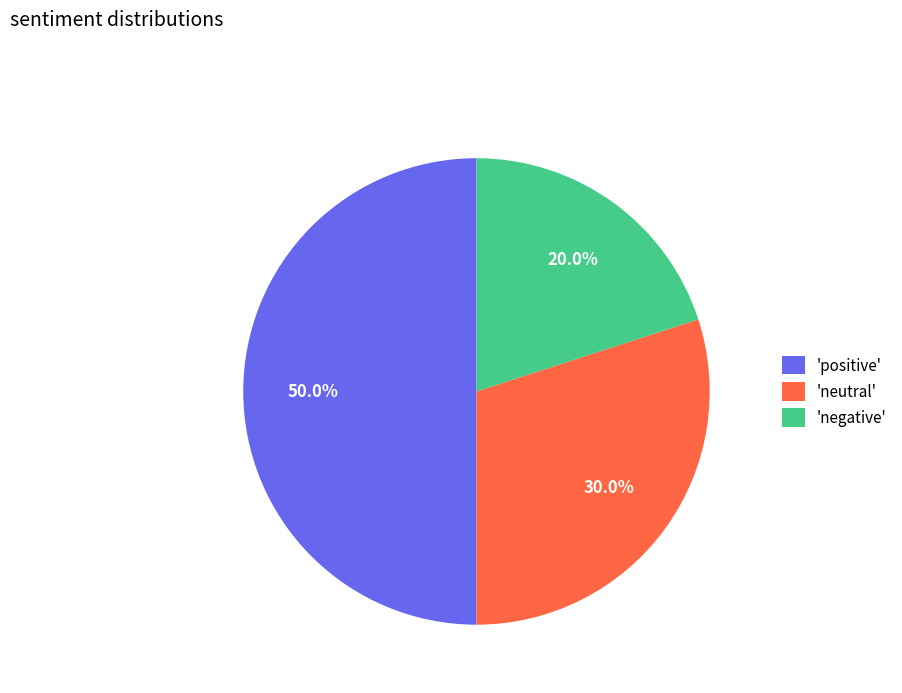

Rank the categories by value from lowest to highest.

'negative', 'neutral', 'positive'